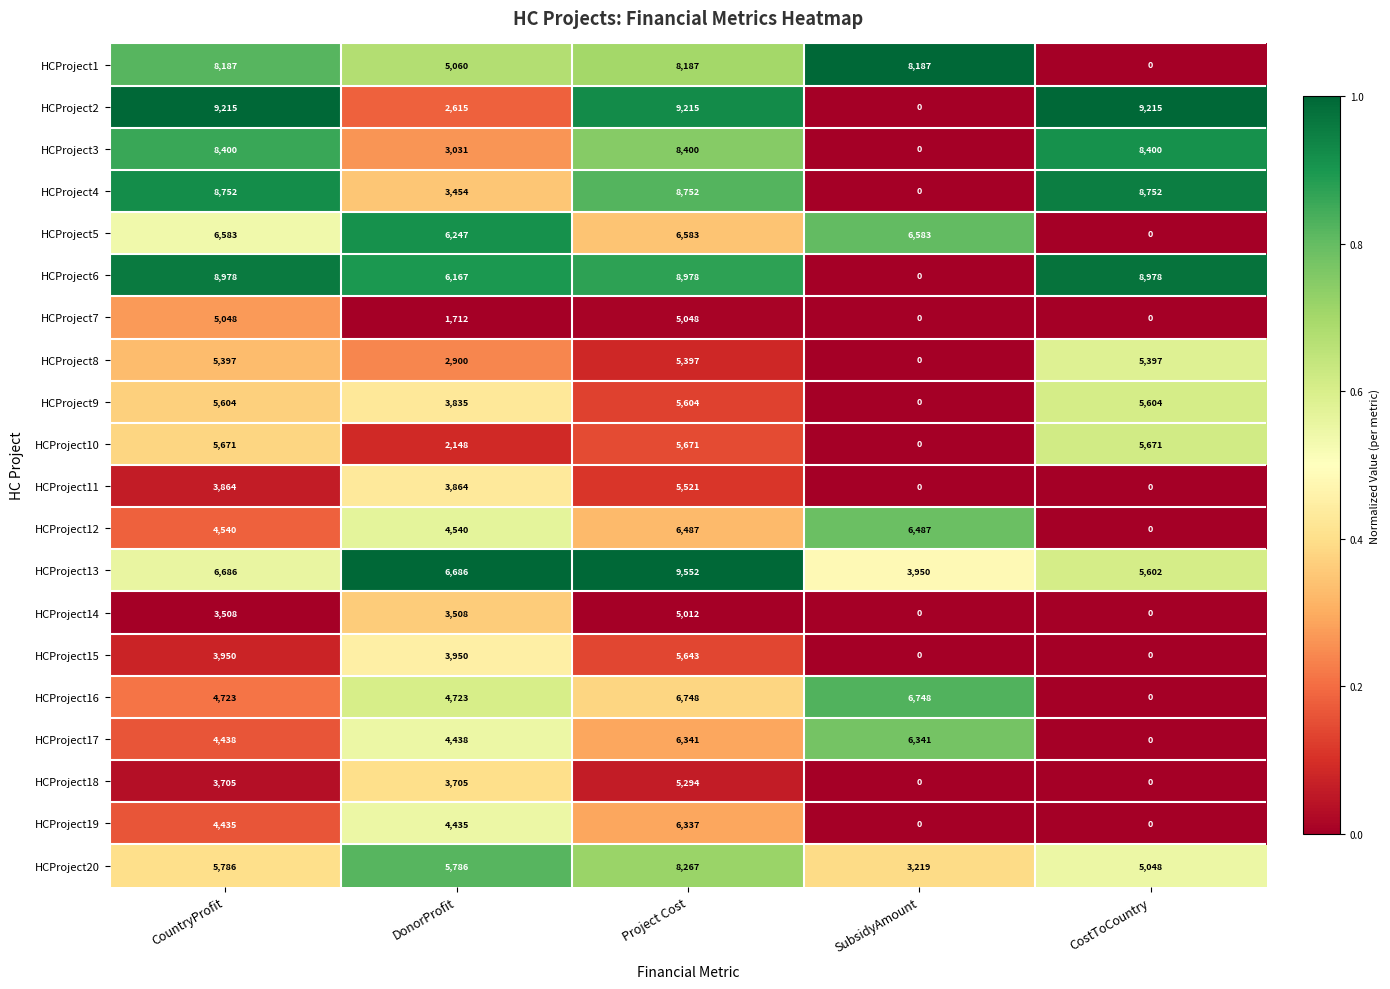

Which series has the largest range (max minus min)?

HCProject2